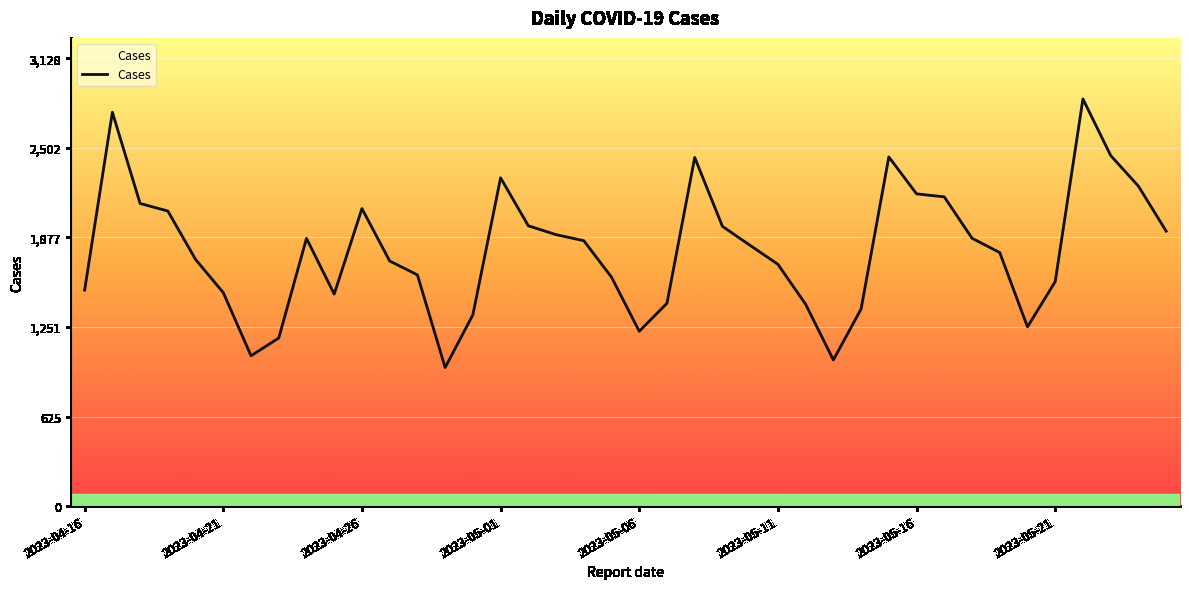

What is the smallest value displayed?

968